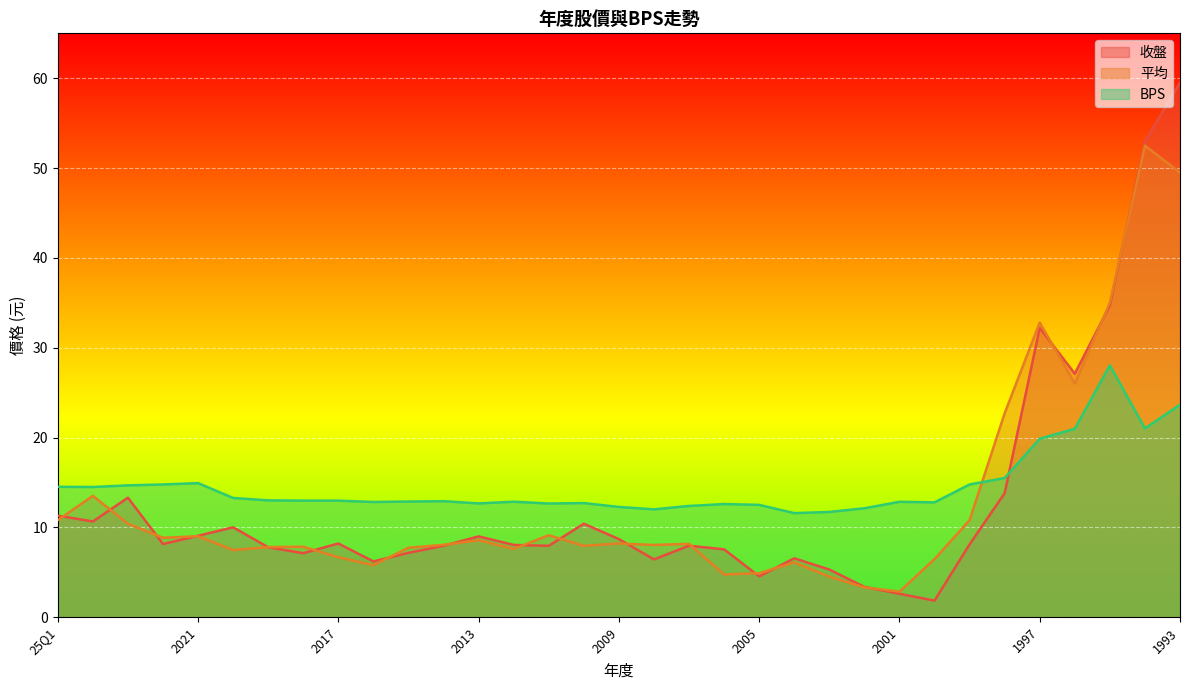

List the labels in order of 收盤 value, largest first.

1993, 1994, 1995, 1997, 1996, 1998, 2023, 25Q1, 2024, 2010, 2020, 2021, 2013, 2009, 2017, 2022, 1999, 2012, 2014, 2007, 2011, 2019, 2006, 2015, 2018, 2004, 2008, 2016, 2003, 2005, 2002, 2001, 2000